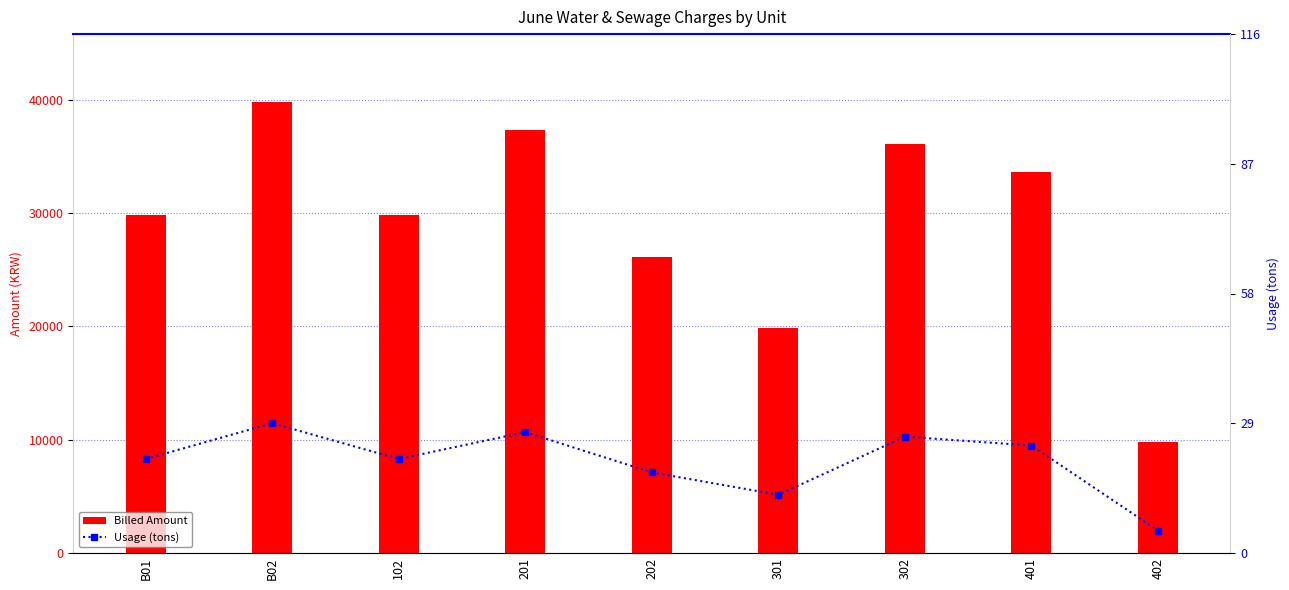

At which category does the chart reach its peak across all series?

B02